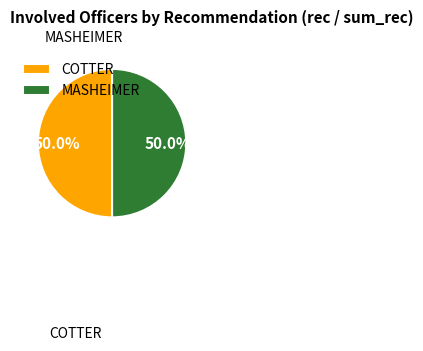

The MASHEIMER slice represents 11% of the pie. True or false?

False